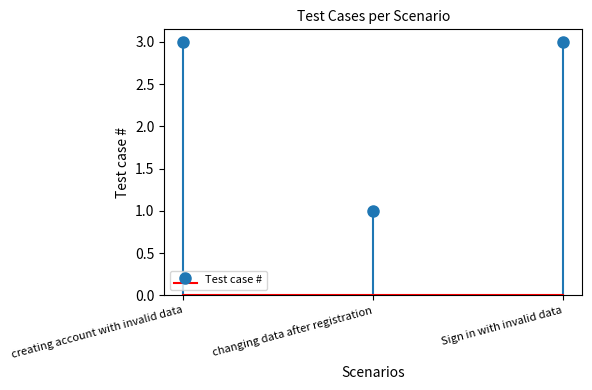

Approximately how many times larger is the value at changing data after registration compared to Sign in with invalid data?

0.3